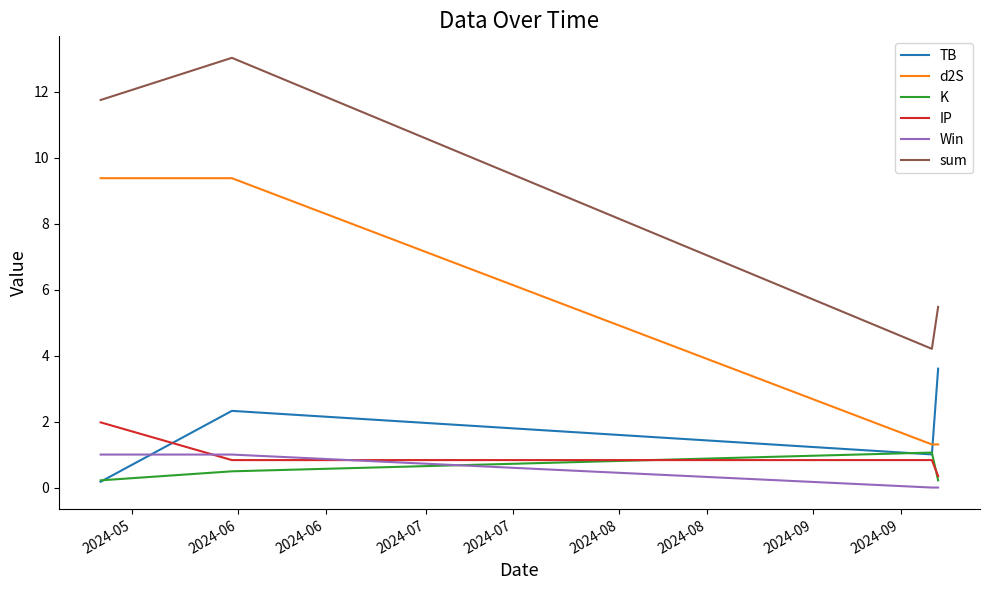

Which series has the largest total across all categories?

sum